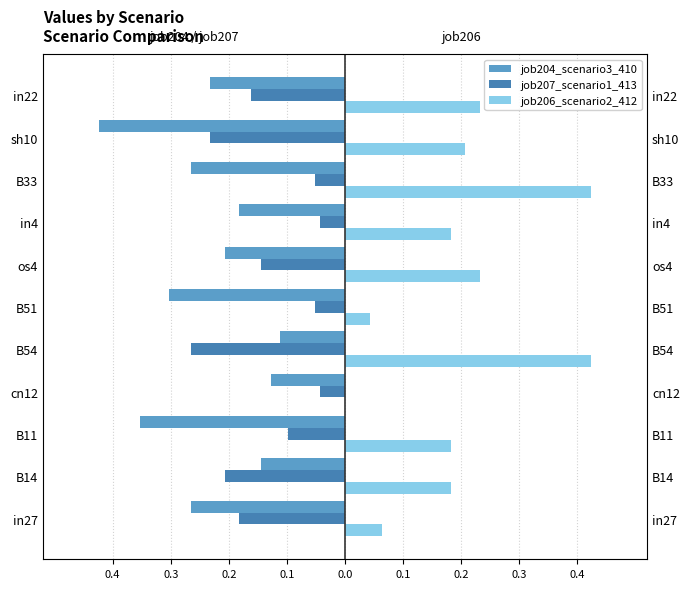

What value does the job204_scenario3_410 series have at in4?

-0.2